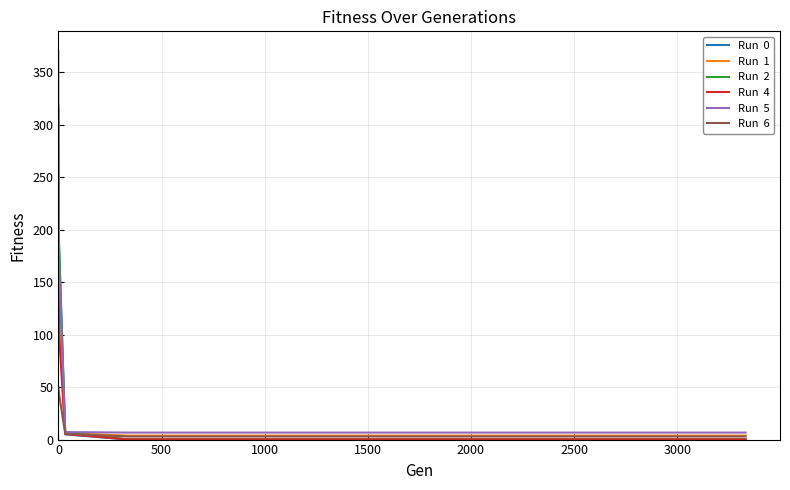

What is the maximum value shown in the chart?

370.3